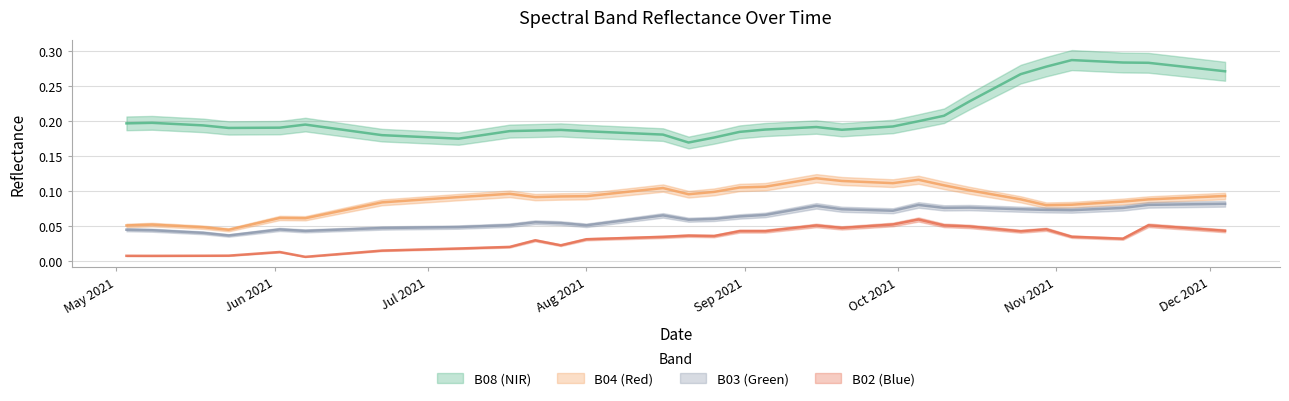

Reading left to right, list all the values displayed in this chart.

B08: 0.2	0.2	0.2	0.2	0.2	0.2	0.2	0.2	0.2	0.2	0.2	0.2	0.2	0.2	0.2	0.2	0.2	0.2	0.2	0.2	0.2	0.2	0.2	0.2	0.2	0.2	0.2	0.2	0.2	0.2	0.2	0.3	0.3	0.3	0.3	0.3	0.3	0.3	0.3	0.3
B04: 0.1	0.1	0.0	0.0	0.1	0.1	0.1	0.1	0.1	0.1	0.1	0.1	0.1	0.1	0.1	0.1	0.1	0.1	0.1	0.1	0.1	0.1	0.1	0.1	0.1	0.1	0.1	0.1	0.1	0.1	0.1	0.1	0.1	0.1	0.1	0.1	0.1	0.1	0.1	0.1
B03: 0.0	0.0	0.0	0.0	0.0	0.0	0.0	0.0	0.0	0.0	0.0	0.1	0.1	0.1	0.1	0.1	0.1	0.1	0.1	0.1	0.1	0.1	0.1	0.1	0.1	0.1	0.1	0.1	0.1	0.1	0.1	0.1	0.1	0.1	0.1	0.1	0.1	0.1	0.1	0.1
B02: 0.0	0.0	0.0	0.0	0.0	0.0	0.0	0.0	0.0	0.0	0.0	0.0	0.0	0.0	0.0	0.0	0.0	0.0	0.0	0.0	0.0	0.0	0.0	0.1	0.0	0.0	0.1	0.1	0.1	0.0	0.0	0.0	0.0	0.0	0.0	0.0	0.1	0.0	0.0	0.0